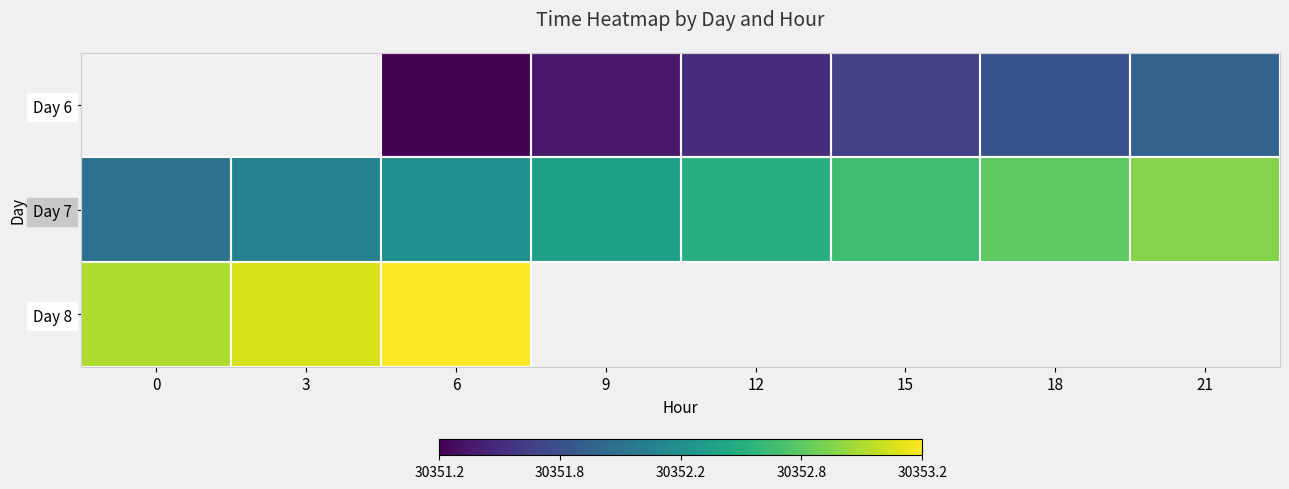

What is the difference between the highest and lowest values at 12?

1.0